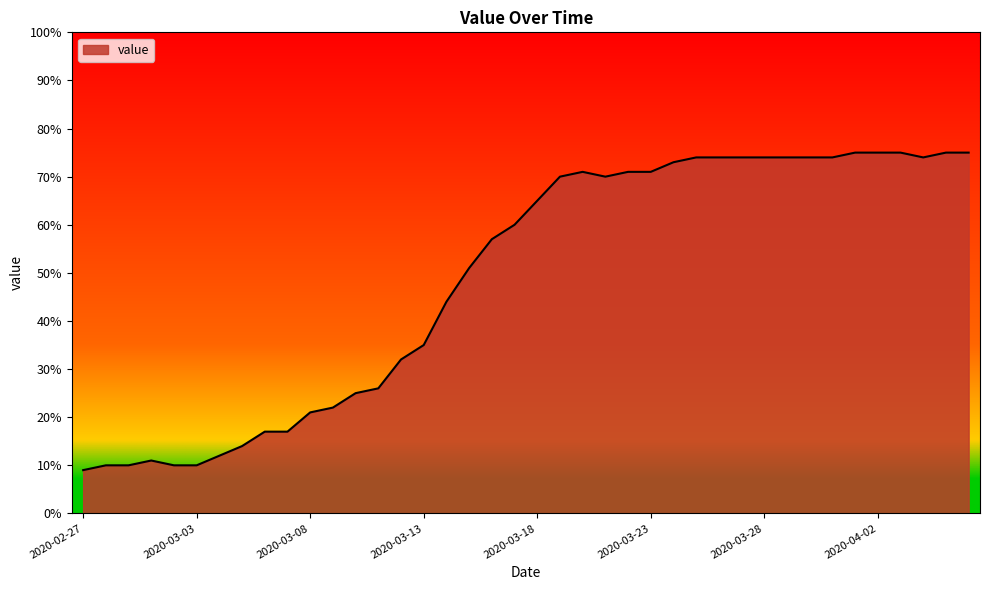

What is the difference between the maximum and minimum values?

66